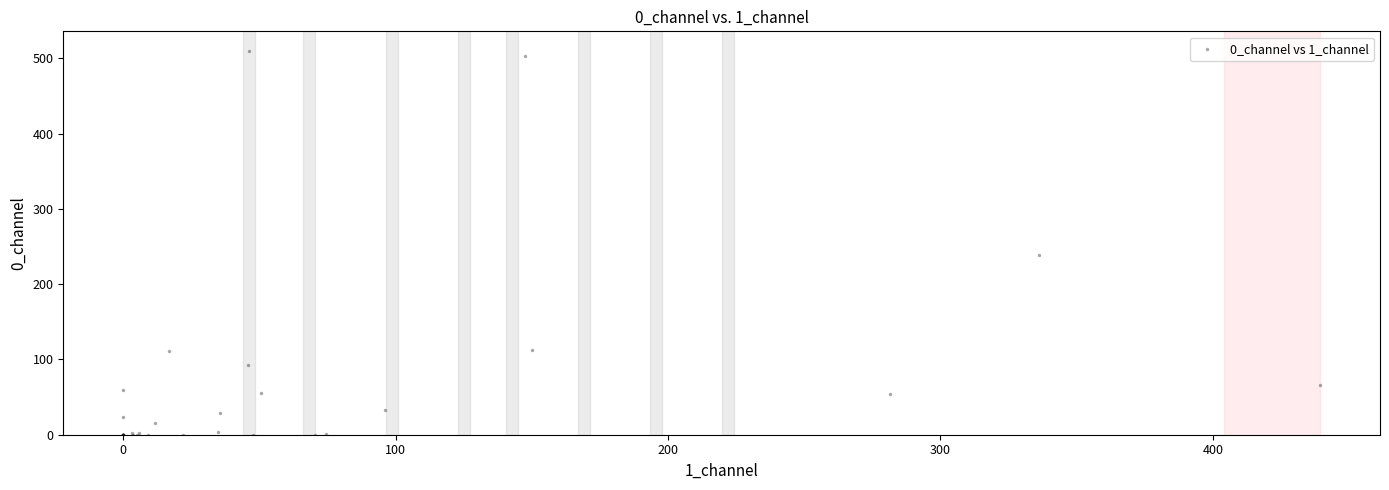

What Y value in the scatter plot is closest to 255?

238.8